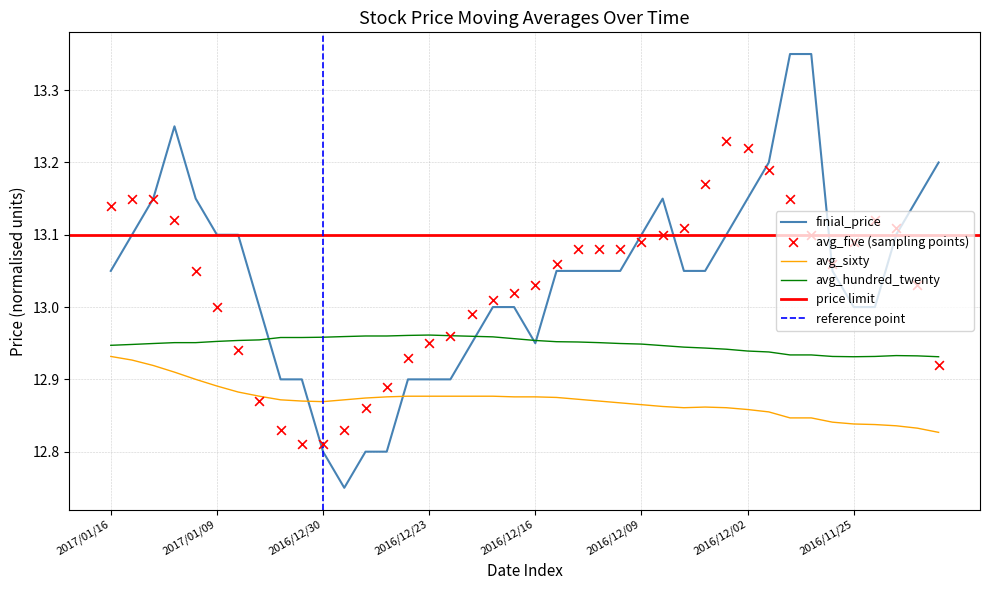

True or false: avg_sixty and avg_hundred_twenty cross at least once.

False